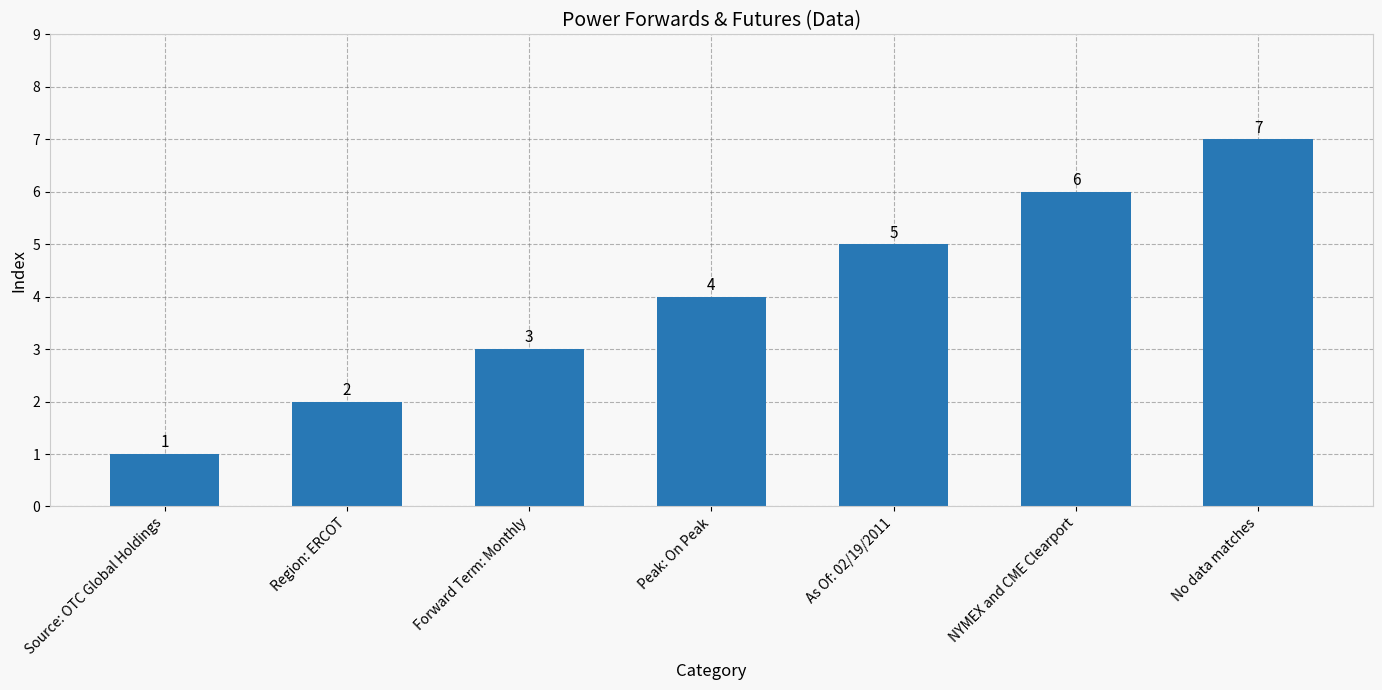

What is the greatest value displayed?

7